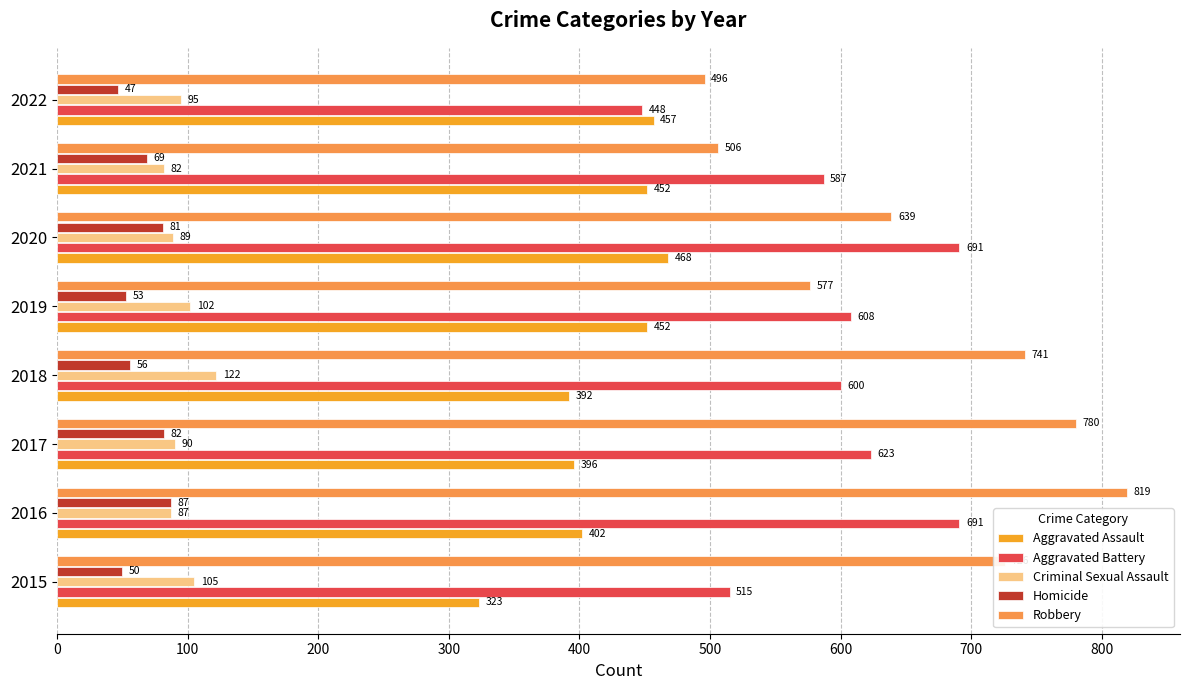

Which series has the widest spread of values?

Robbery